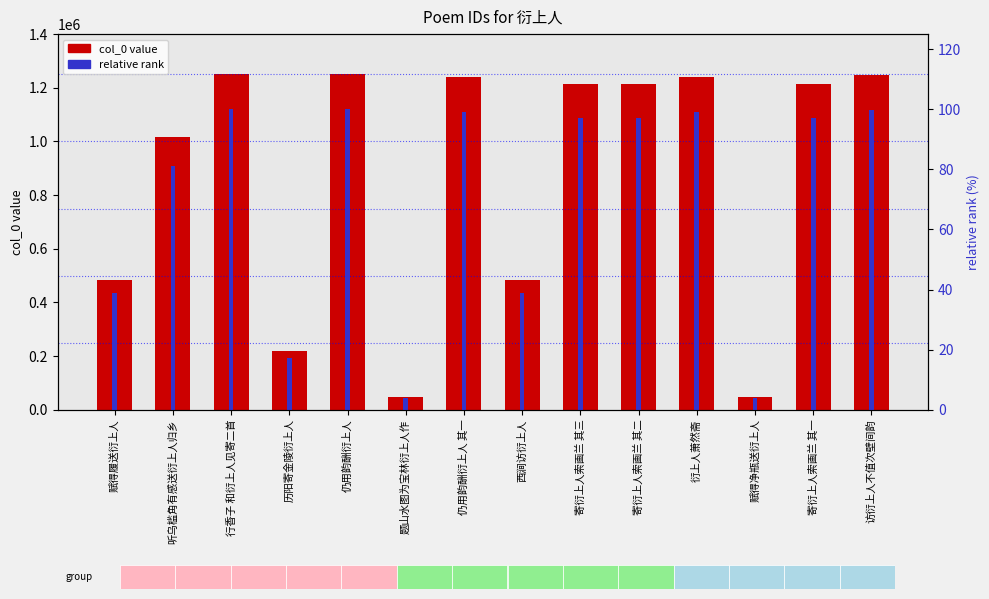

Which series changed the most between 历阳寄金陵衍上人 and 衍上人萧然斋?

col_0 (ID value)